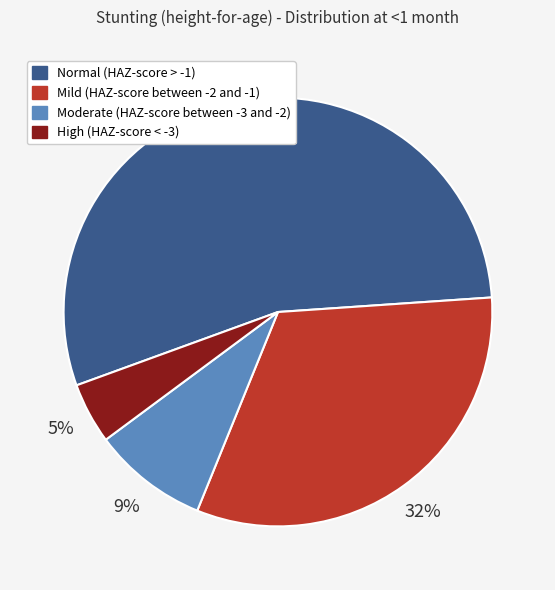

Between High (HAZ-score < -3) and Mild (HAZ-score between -2 and -1), which is larger?

Mild (HAZ-score between -2 and -1)